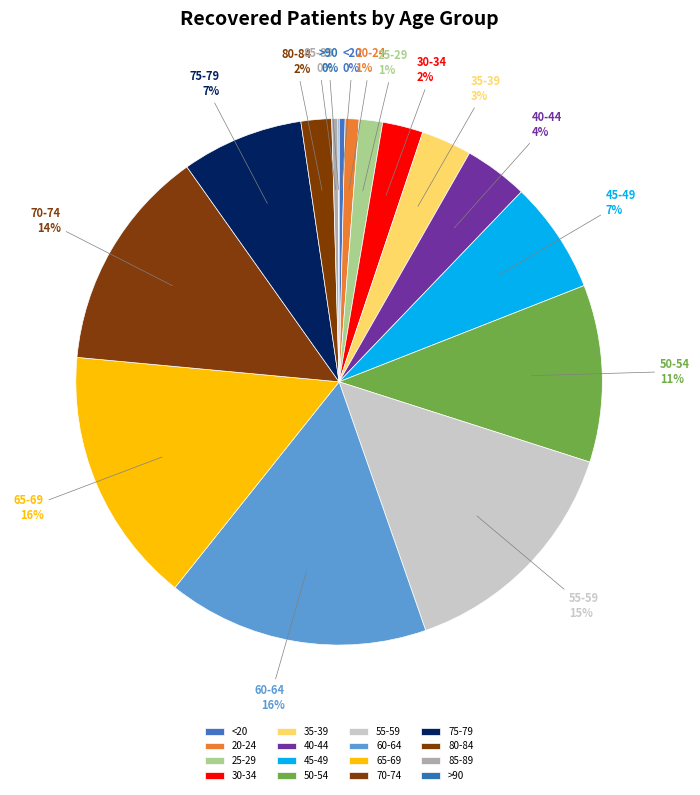

To the nearest percent, what percentage of the pie is 30-34?

2%